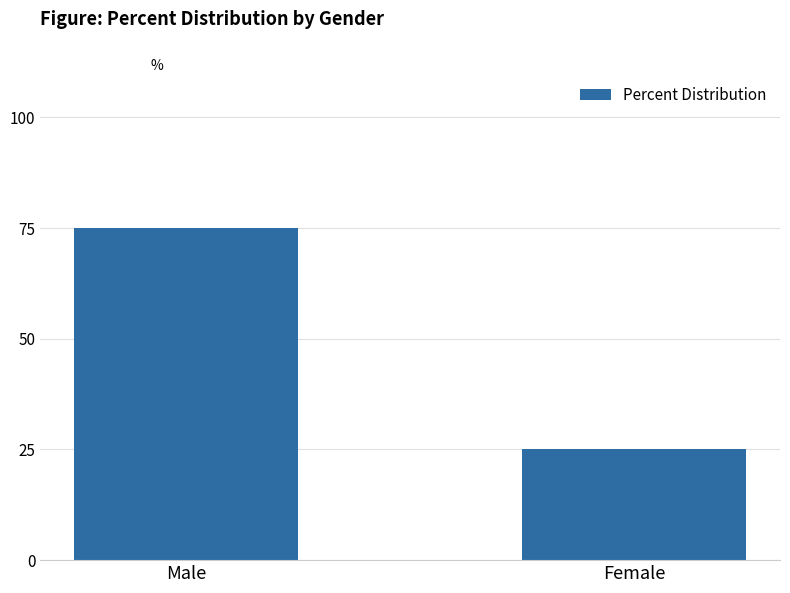

Reading left to right, list all the values displayed in this chart.

74.9	25.1